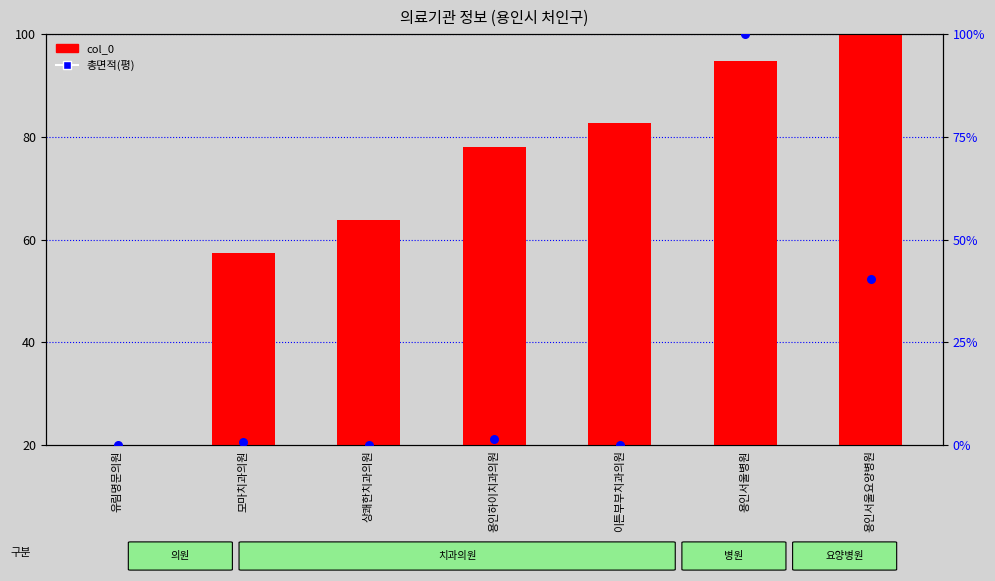

At how many categories does at least one series exceed 16?

7